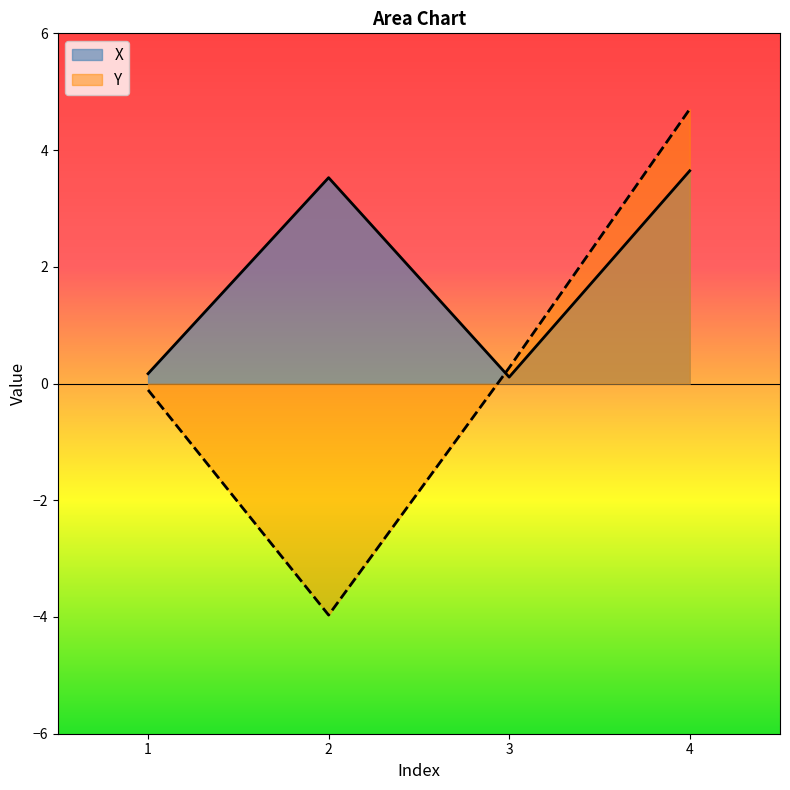

What are all the series names shown in the legend?

X, Y